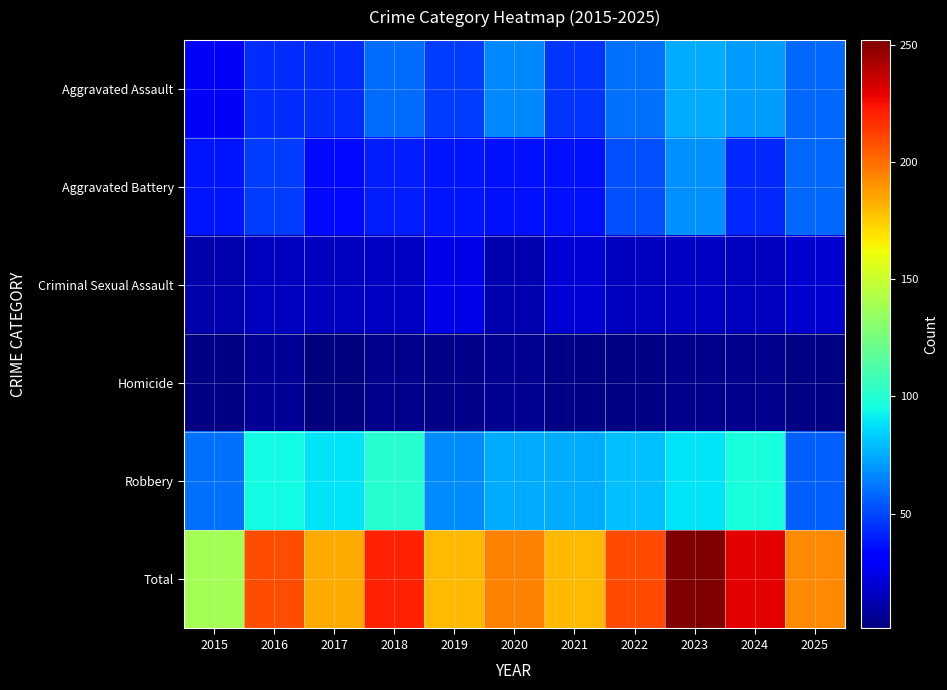

Reading right to left, what are all the values shown in this chart?

Aggravated Assault: 2025=58	2024=71	2023=75	2022=60	2021=46	2020=66	2019=48	2018=59	2017=44	2016=44	2015=28
Aggravated Battery: 2025=58	2024=43	2023=68	2022=52	2021=37	2020=37	2019=38	2018=40	2017=35	2016=48	2015=38
Criminal Sexual Assault: 2025=19	2024=15	2023=16	2022=15	2021=20	2020=12	2019=24	2018=16	2017=15	2016=15	2015=11
Homicide: 2025=2	2024=4	2023=4	2022=2	2021=2	2020=5	2019=3	2018=4	2017=1	2016=6	2015=2
Robbery: 2025=56	2024=97	2023=89	2022=80	2021=75	2020=75	2019=67	2018=101	2017=89	2016=95	2015=60
Total: 2025=193	2024=230	2023=252	2022=209	2021=180	2020=195	2019=180	2018=220	2017=184	2016=208	2015=139